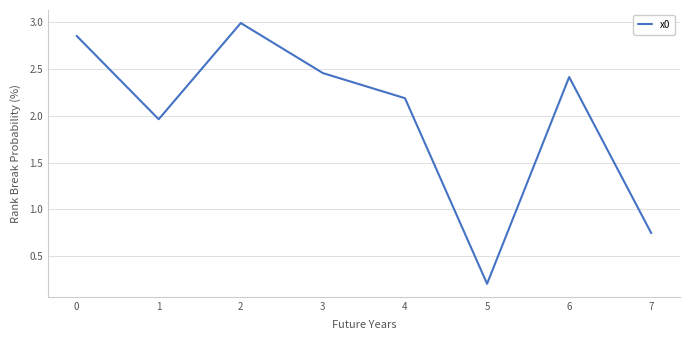

List the labels in order of value, largest first.

2, 0, 3, 6, 4, 1, 7, 5